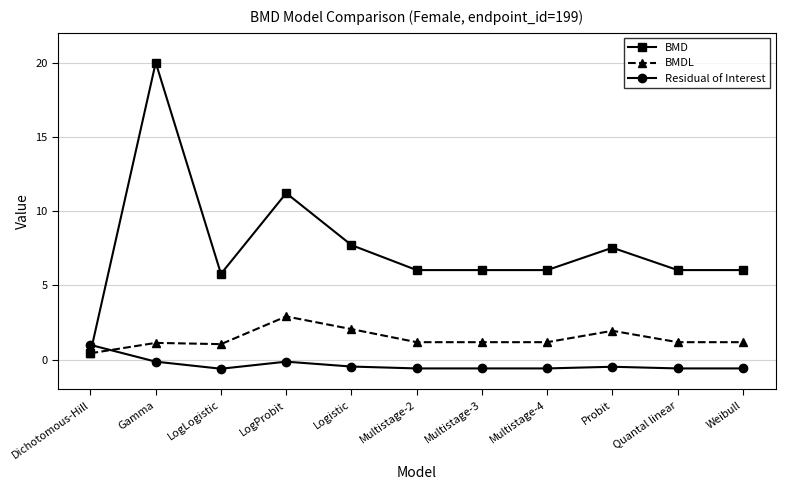

What is the difference between the highest and lowest values at Multistage-3?

6.6